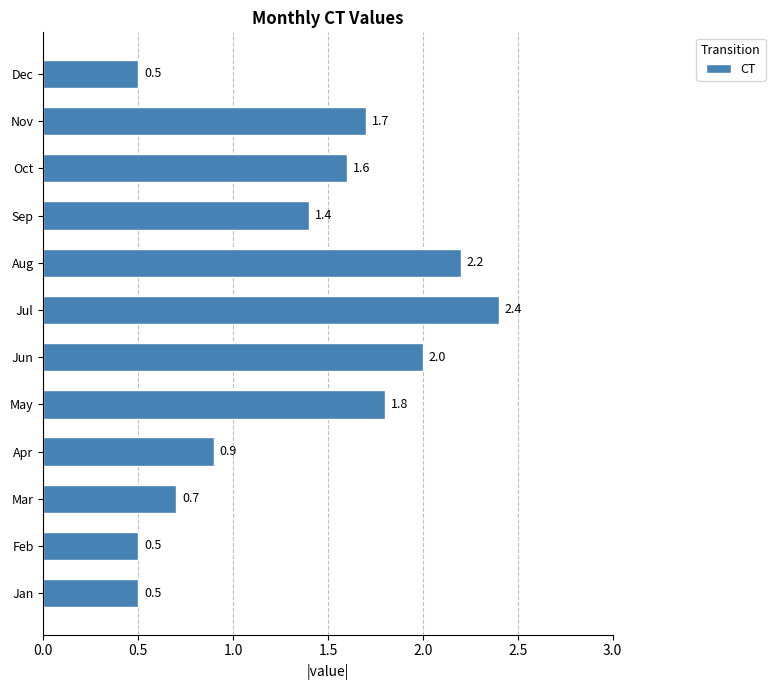

Count the values in the range 0 to 2.

10